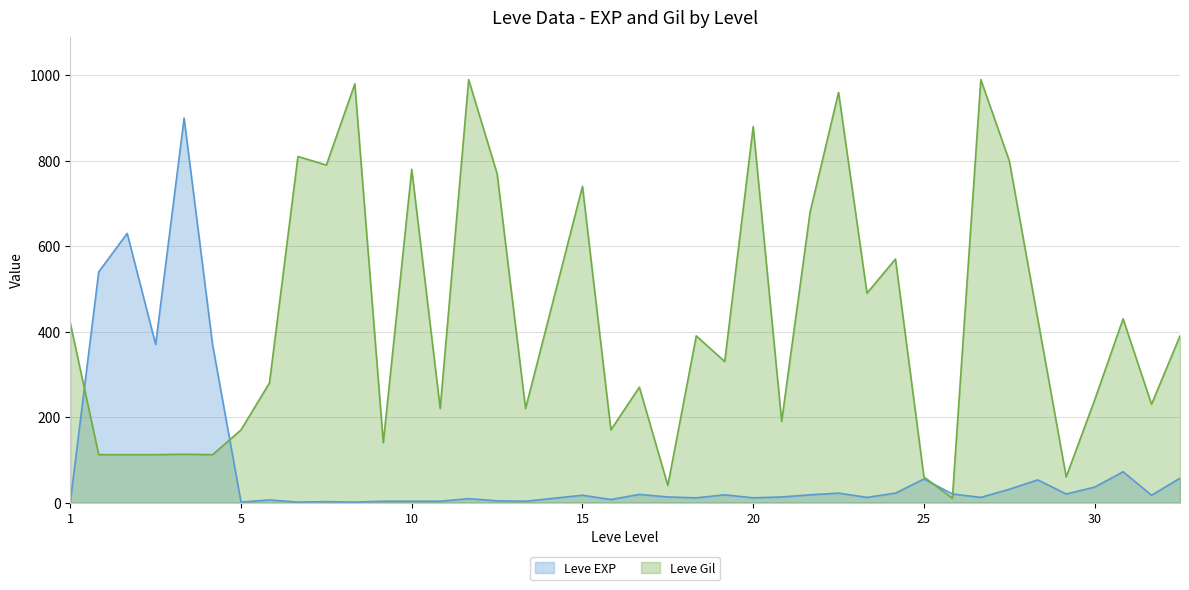

Which series has the largest range (max minus min)?

Leve Gil